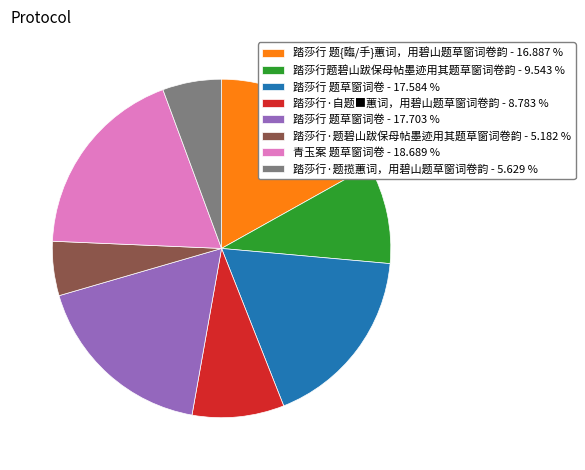

Is there any slice that represents more than half of the pie?

No